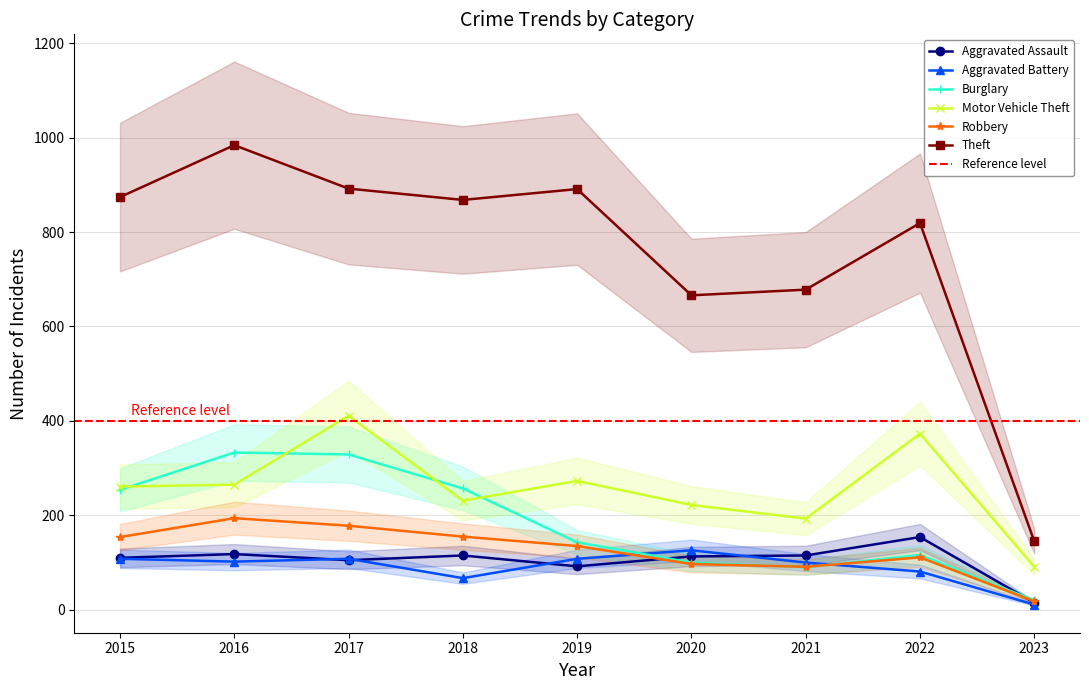

Which series has the largest range (max minus min)?

Theft